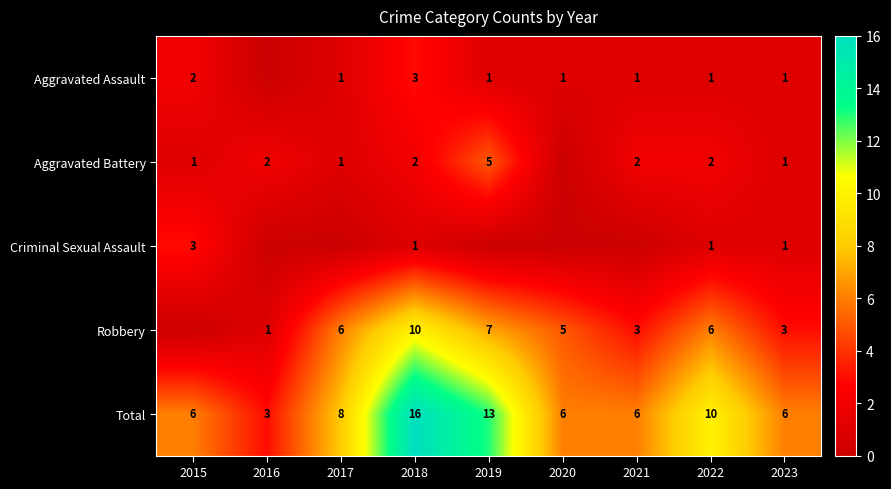

True or false: Aggravated Assault has a value of 1 at 2022.

True